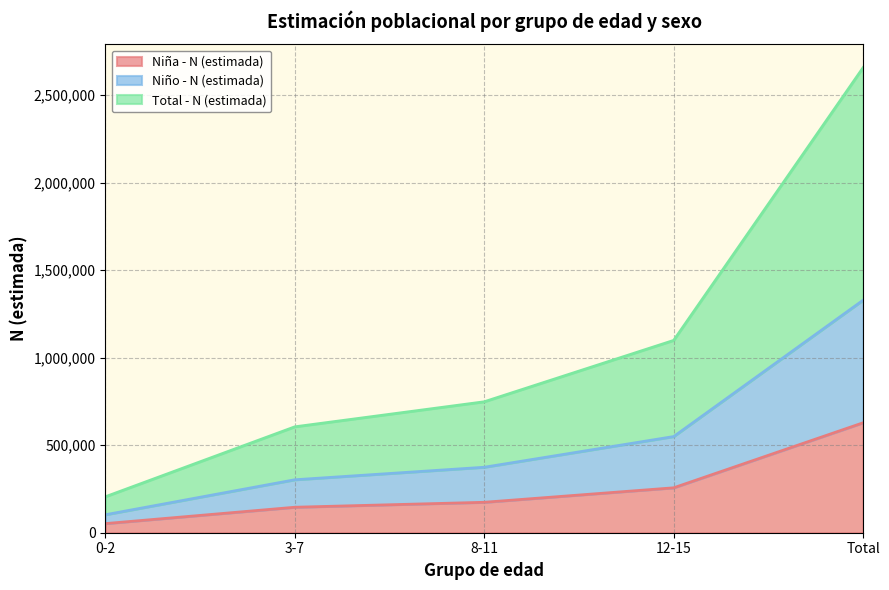

The Niño - N (estimada) series shows 549198 at 12-15. True or false?

True